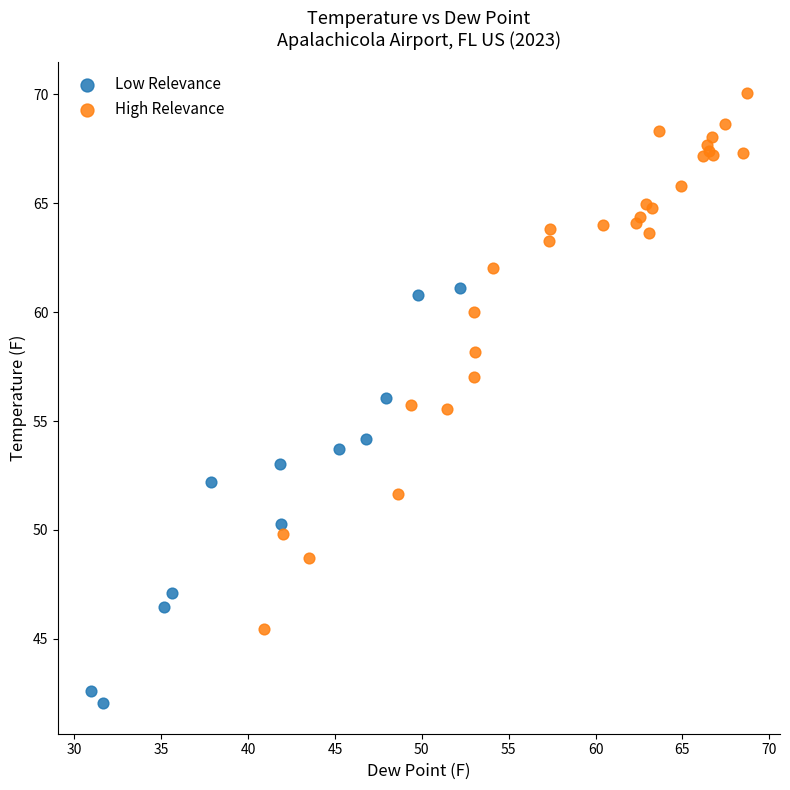

Which series reaches the maximum Y coordinate?

High Relevance